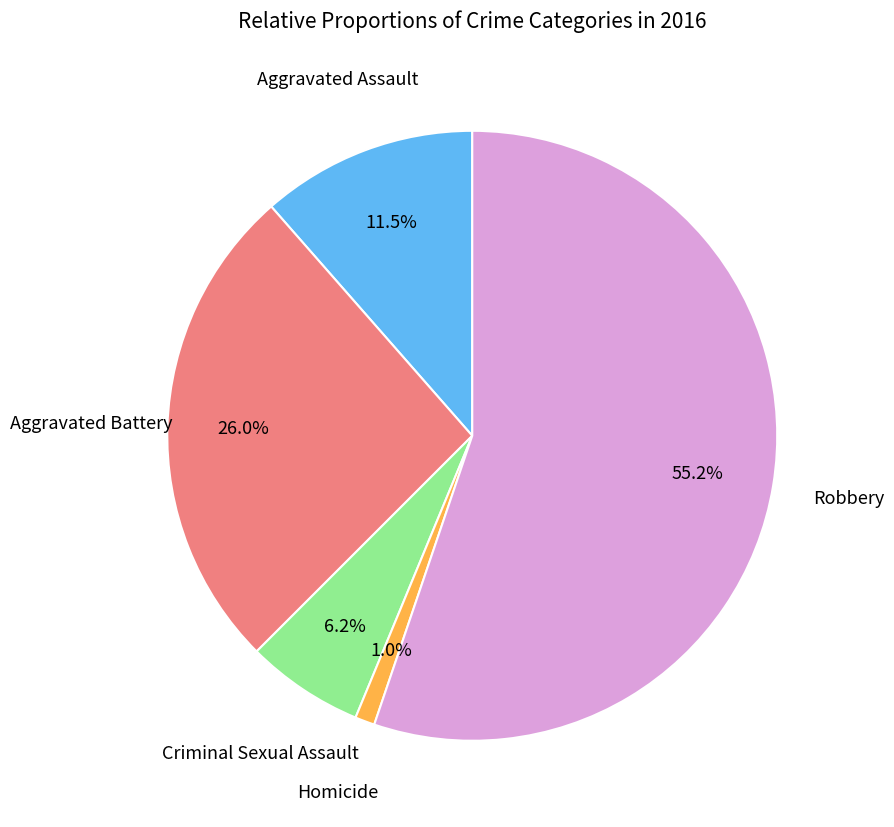

Is there a majority slice in this chart?

Yes